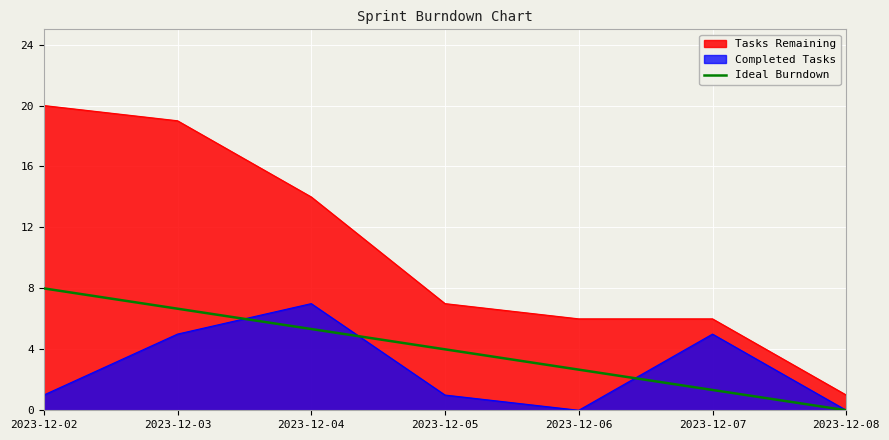

How many lines are shown in the chart?

3